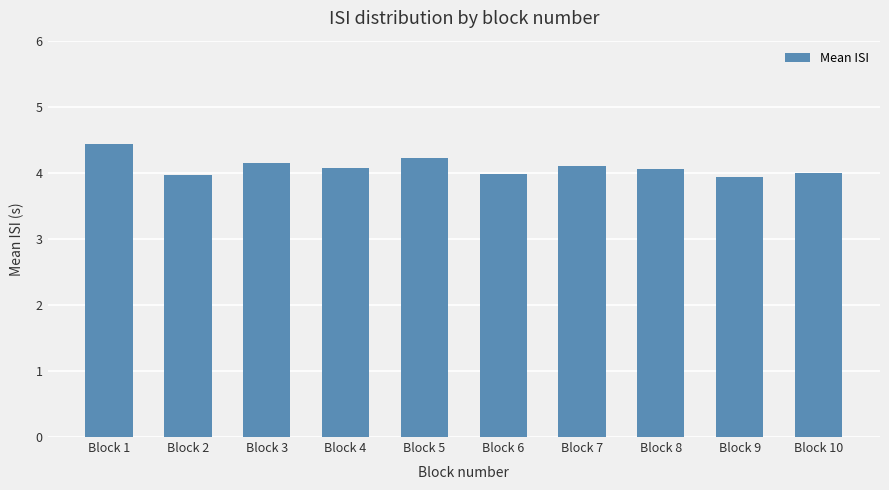

Count the number of data series in this chart.

1